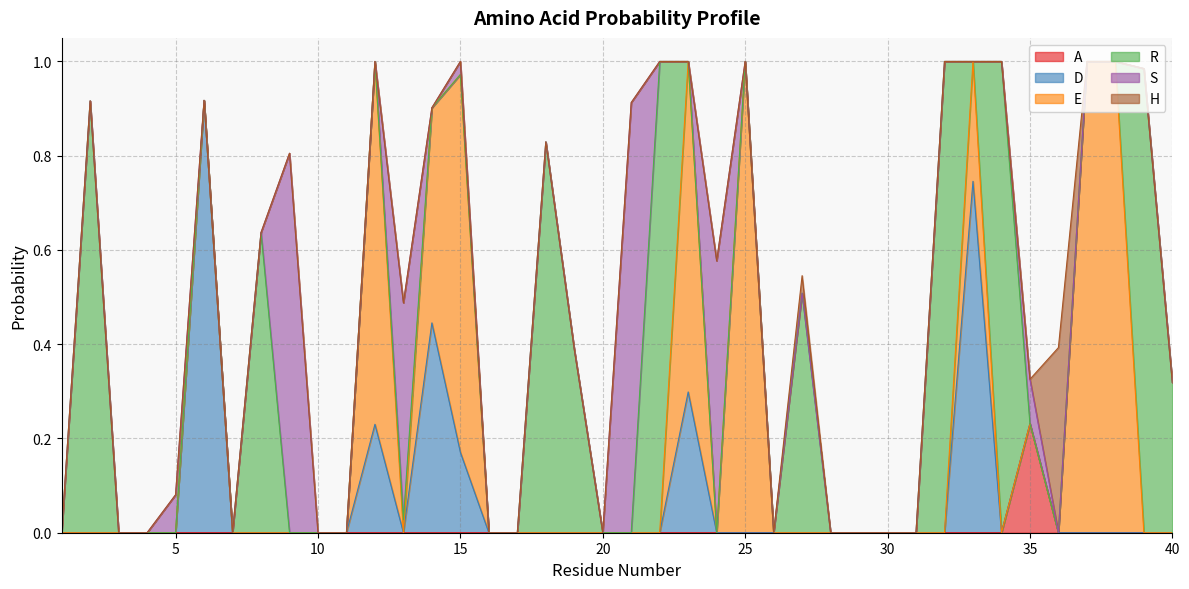

Which series has the largest total across all categories?

R